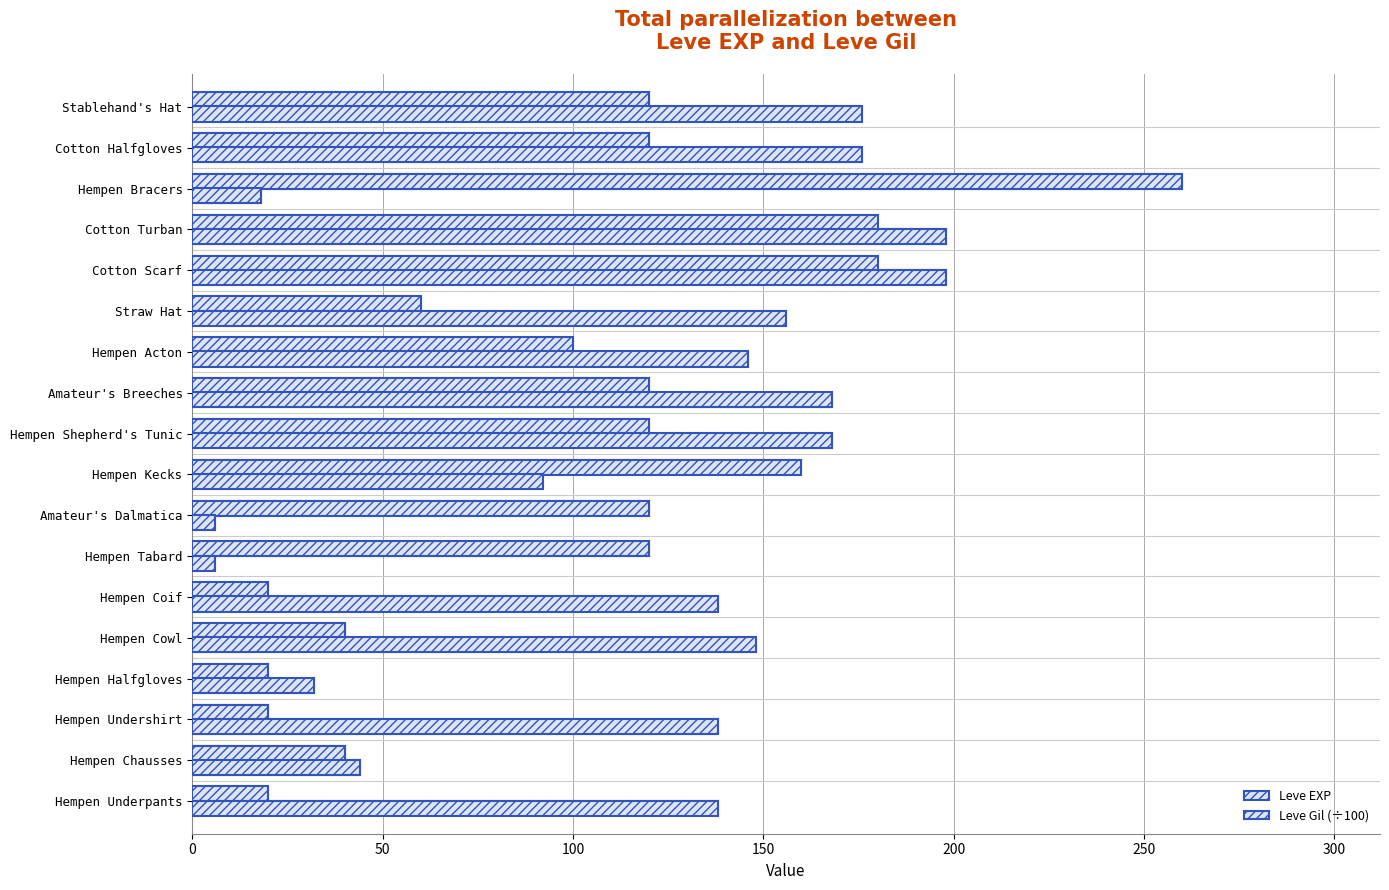

Rank the series by their average value, from highest to lowest.

Leve Gil (÷100), Leve EXP